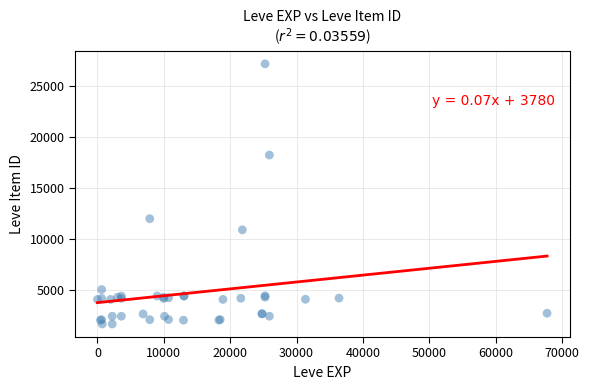

What Y value in the scatter plot is closest to 14448?

12018